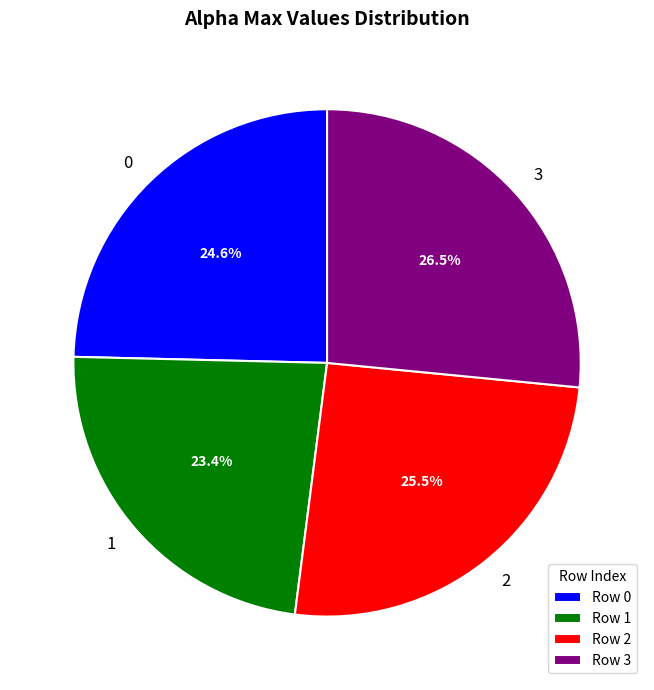

Which category has the biggest portion of the pie?

3